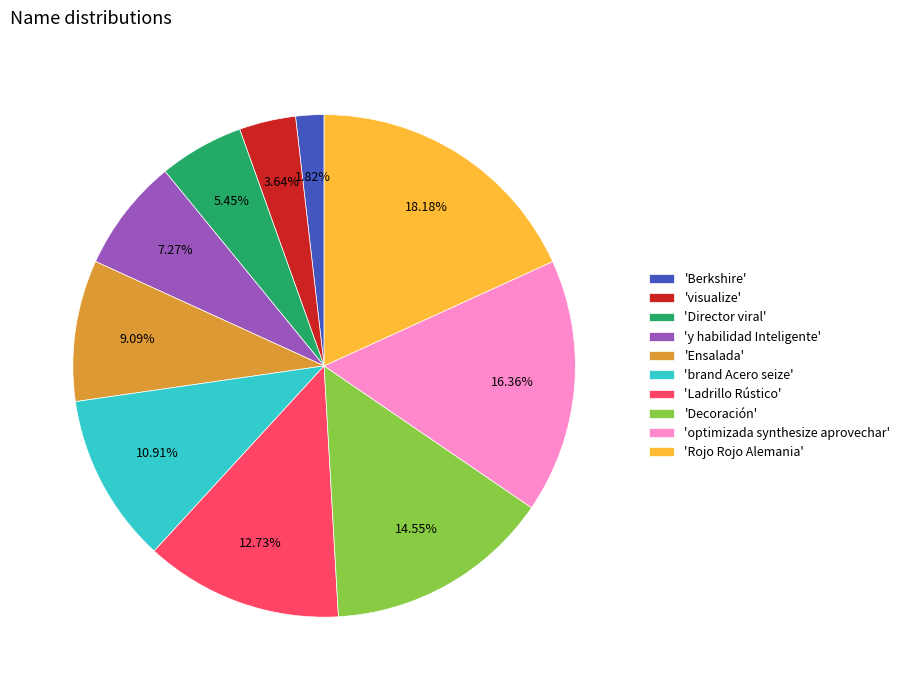

Which has a higher value, 'visualize' or 'Director viral'?

'Director viral'